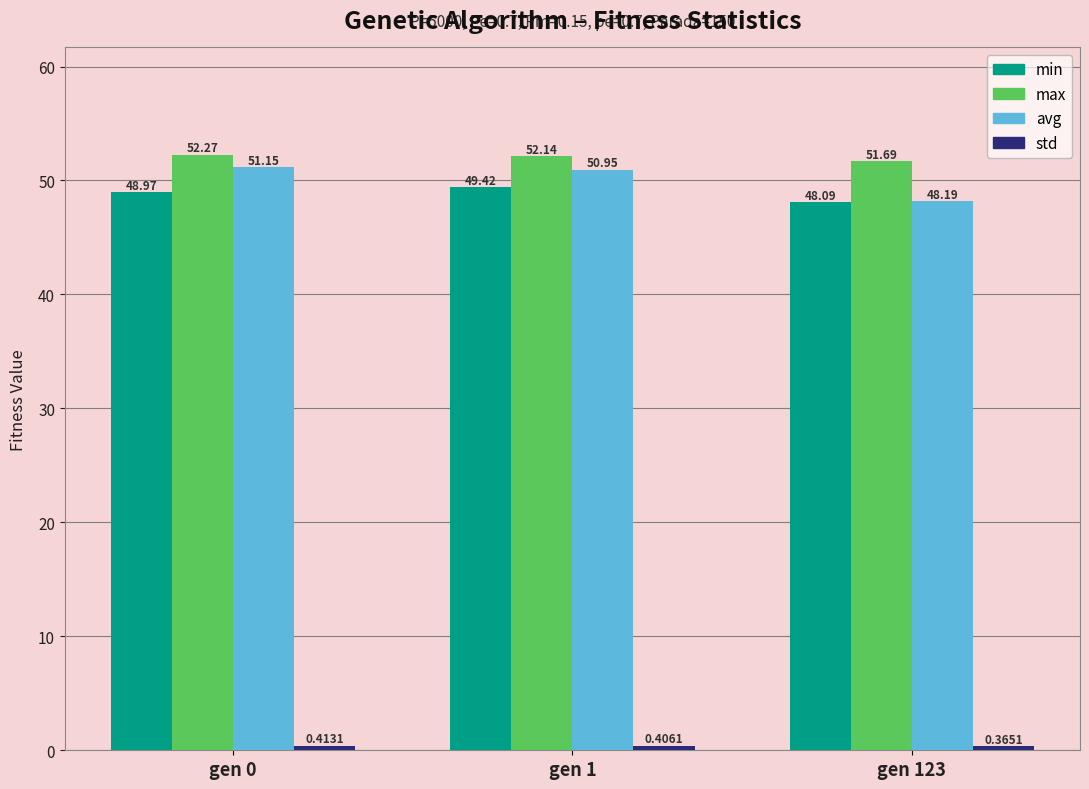

What is the difference between the highest and lowest values at gen 123?

51.3